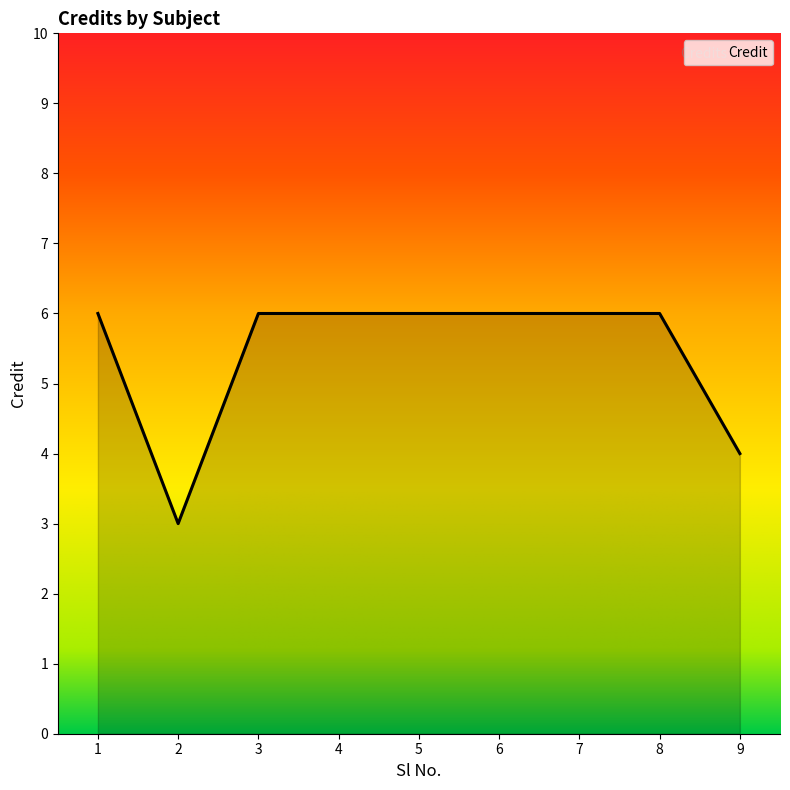

Reading right to left, transcribe all the data shown in this chart.

9=4	8=6	7=6	6=6	5=6	4=6	3=6	2=3	1=6